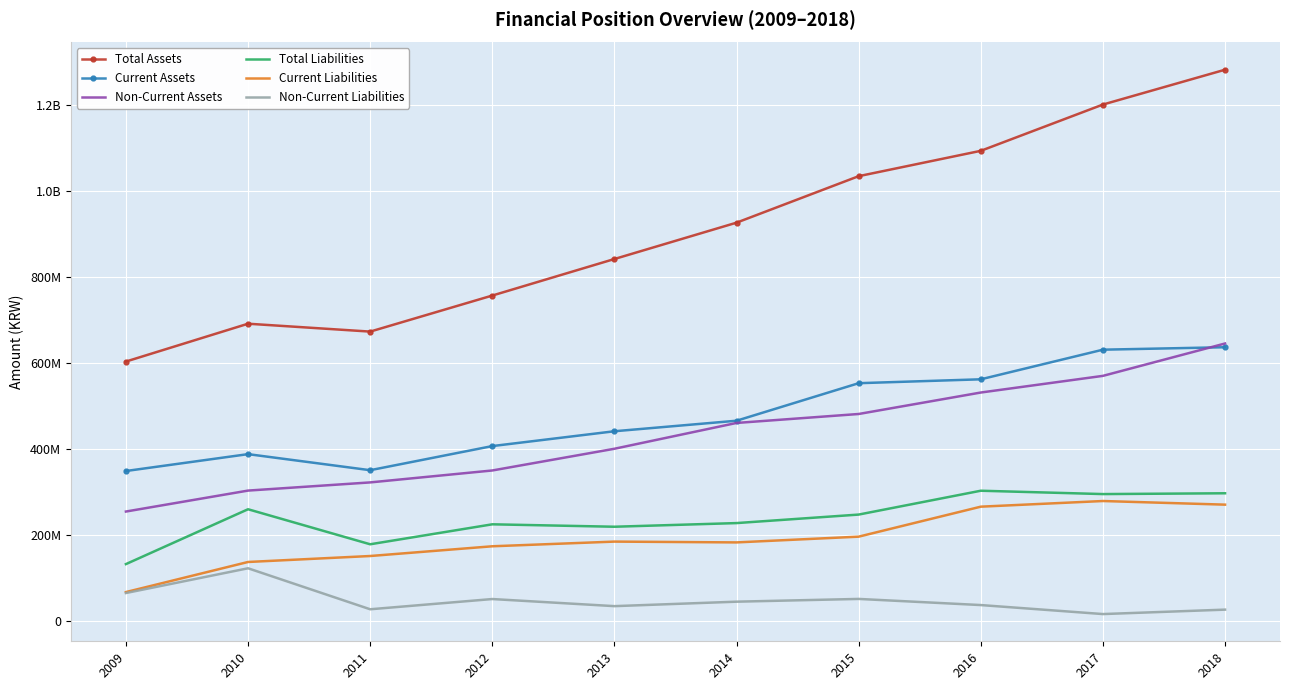

What are all the series names shown in the legend?

Total Assets, Current Assets, Non-Current Assets, Total Liabilities, Current Liabilities, Non-Current Liabilities